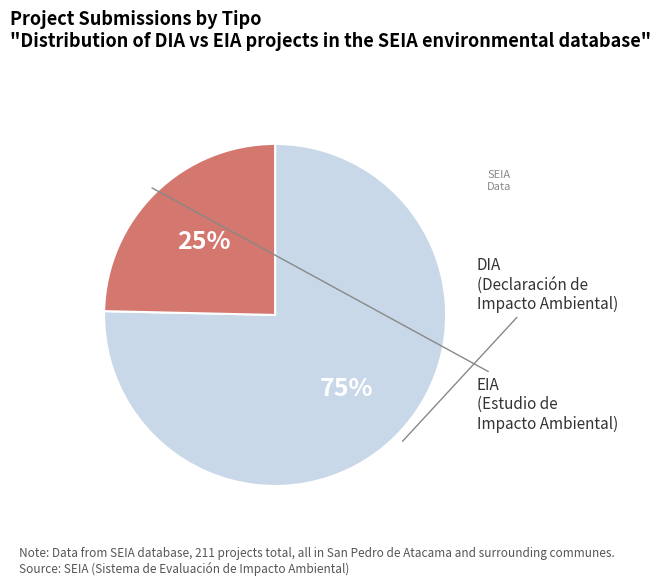

How many slices are in this pie chart?

2